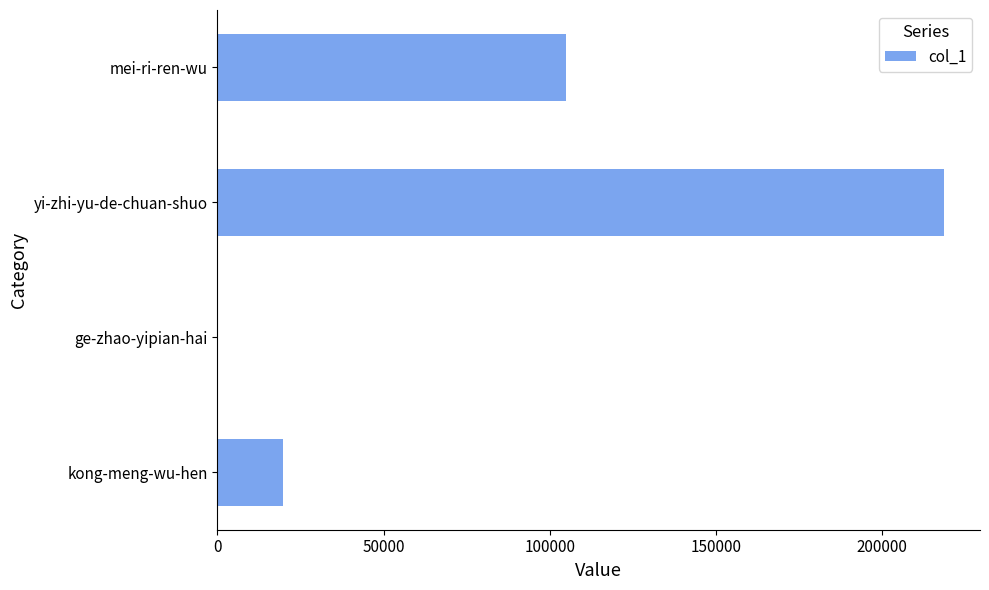

How many distinct data groups are displayed?

1